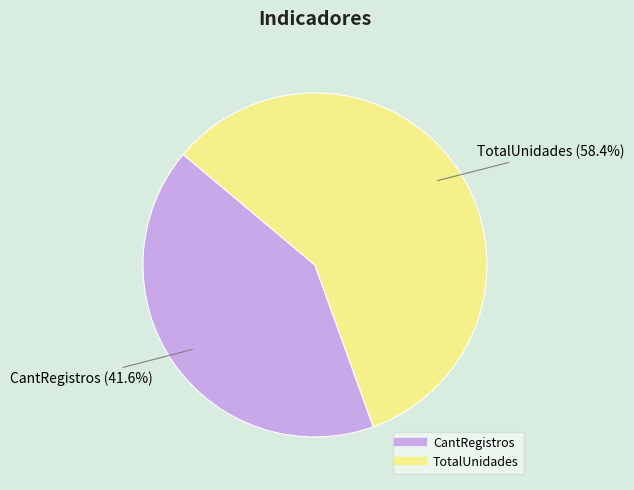

The TotalUnidades slice represents 58% of the pie. True or false?

True